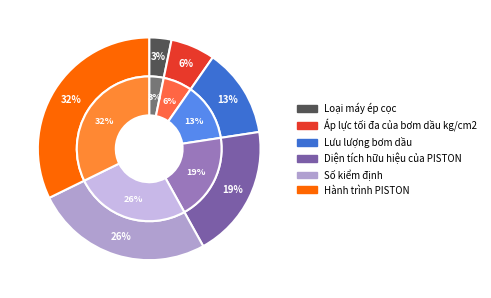

The Lưu lượng bơm dầu slice represents 13% of the pie. True or false?

True